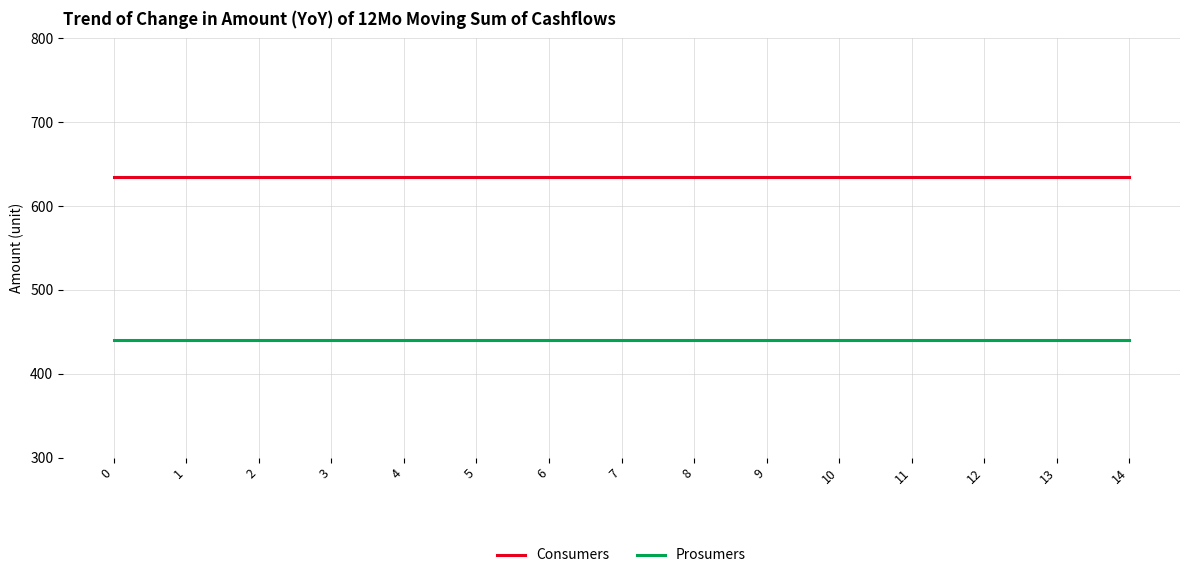

True or false: Consumers and Prosumers intersect in this chart.

False